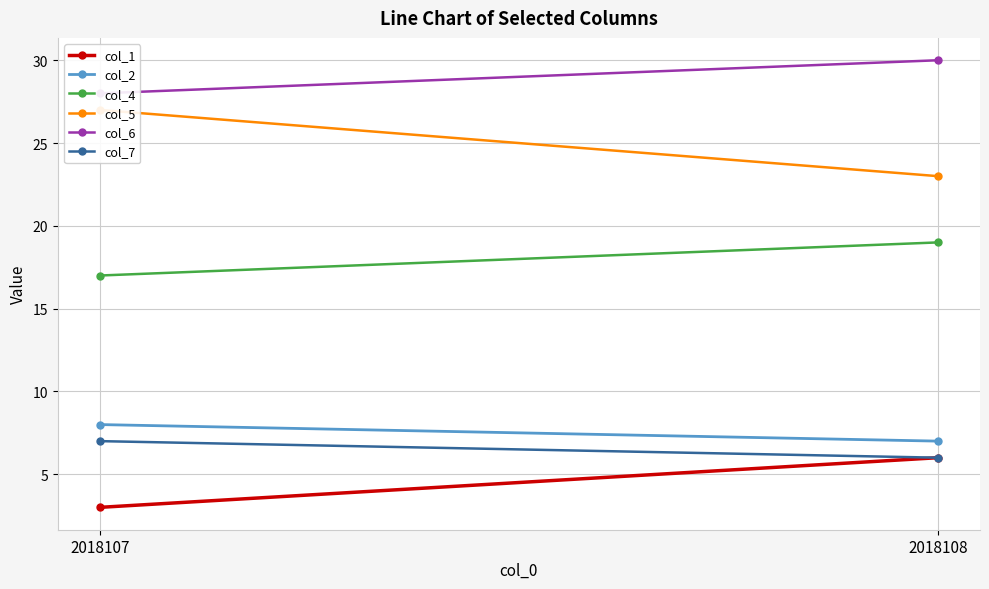

At how many categories does at least one series exceed 5?

2